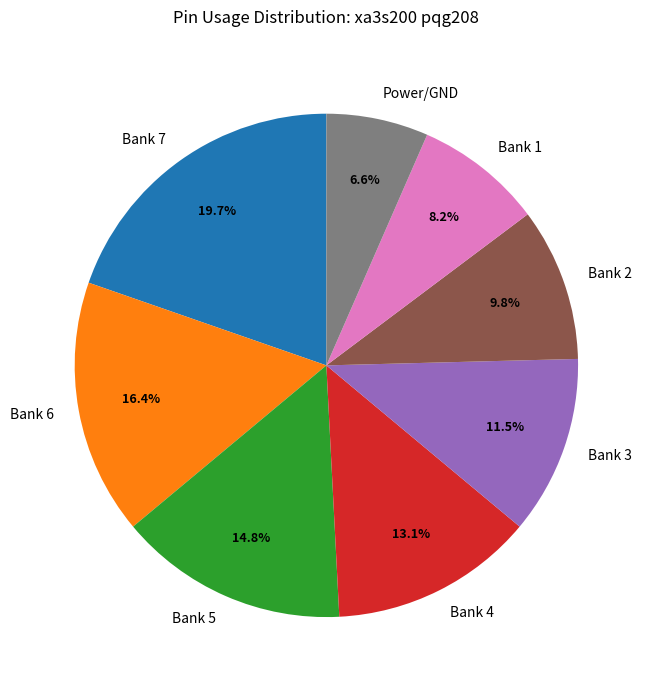

What percentage do Bank 1 and Bank 3 together represent?

19.7%